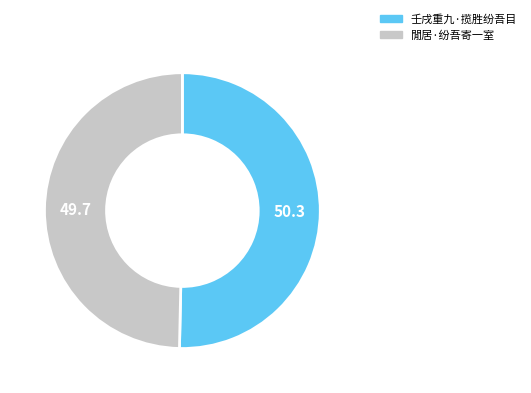

Rank the categories by value from lowest to highest.

閒居·纷吾寄一室, 壬戌重九·揽胜纷吾目